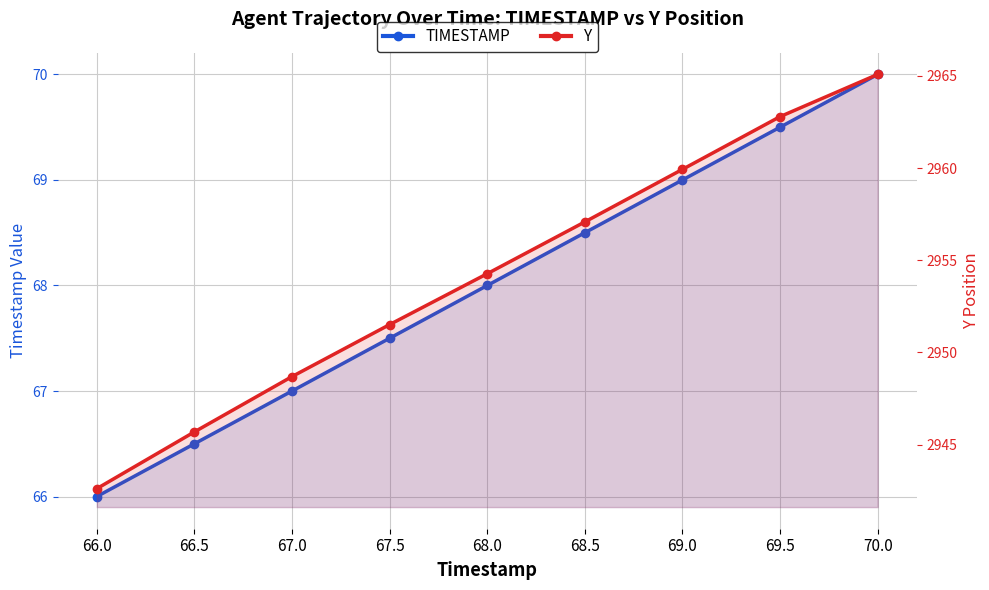

Rank the categories by Y value from lowest to highest.

66.0, 66.5, 67.0, 67.5, 68.0, 68.5, 69.0, 69.5, 70.0